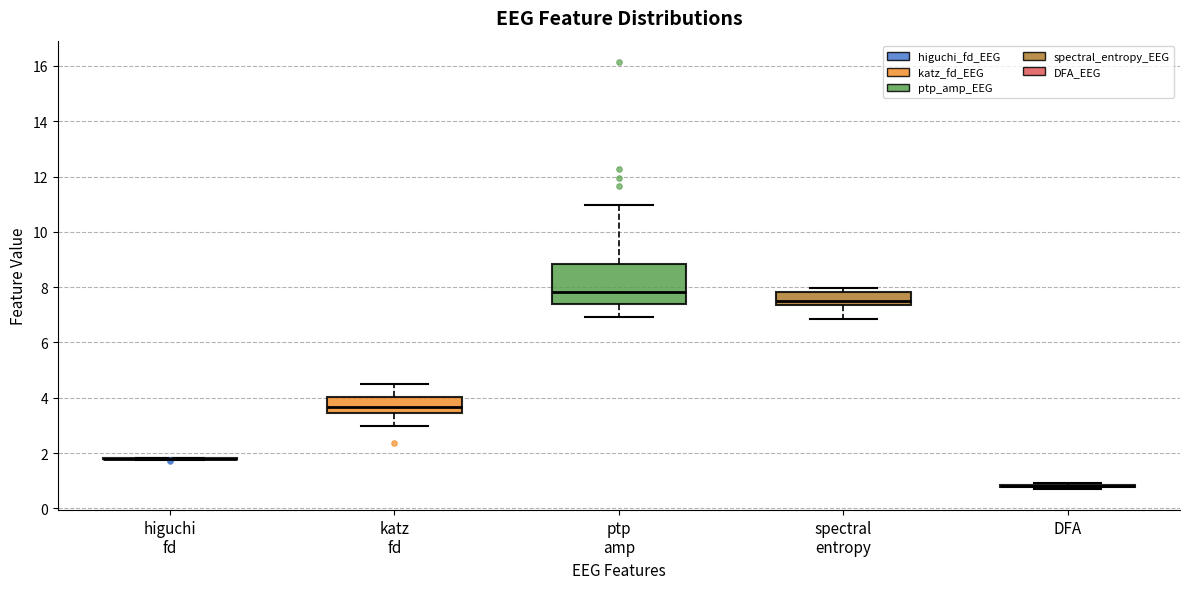

Reading left to right, read every box against the y-axis: the position of its median line, the range the box covers, and the ends of its whiskers. The values are not printed on the chart, so give them approximately, as read against the axis.

higuchi fd: box collapsed to a line at 1.8, whiskers 1.8 to 1.8
katz fd: median 3.6, box 3.4 to 4.0, whiskers 3.0 to 4.4
ptp amp: median 7.8, box 7.4 to 8.8, whiskers 7.0 to 11.0
spectral entropy: median 7.4 (just above the box's lower edge), box 7.4 to 7.8, whiskers 6.8 to 8.0
DFA: box collapsed to a line at 0.8, whiskers 0.8 to 1.0